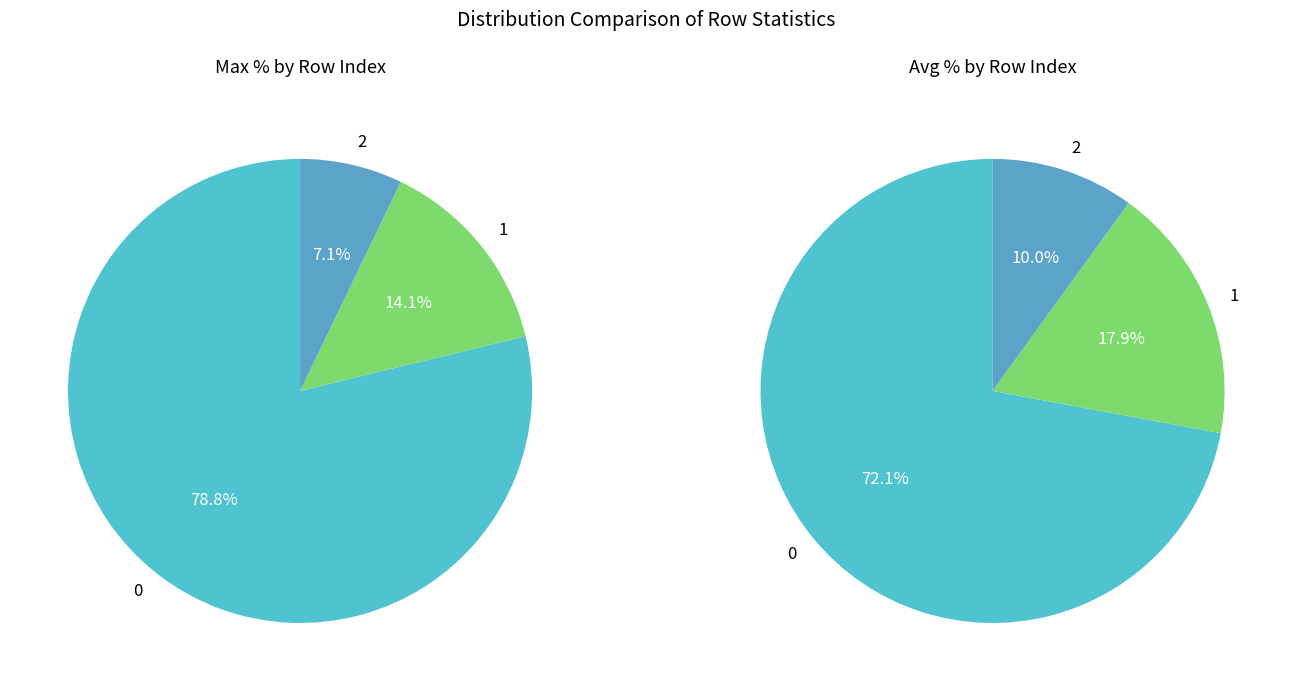

What is the smallest slice in the pie chart?

2